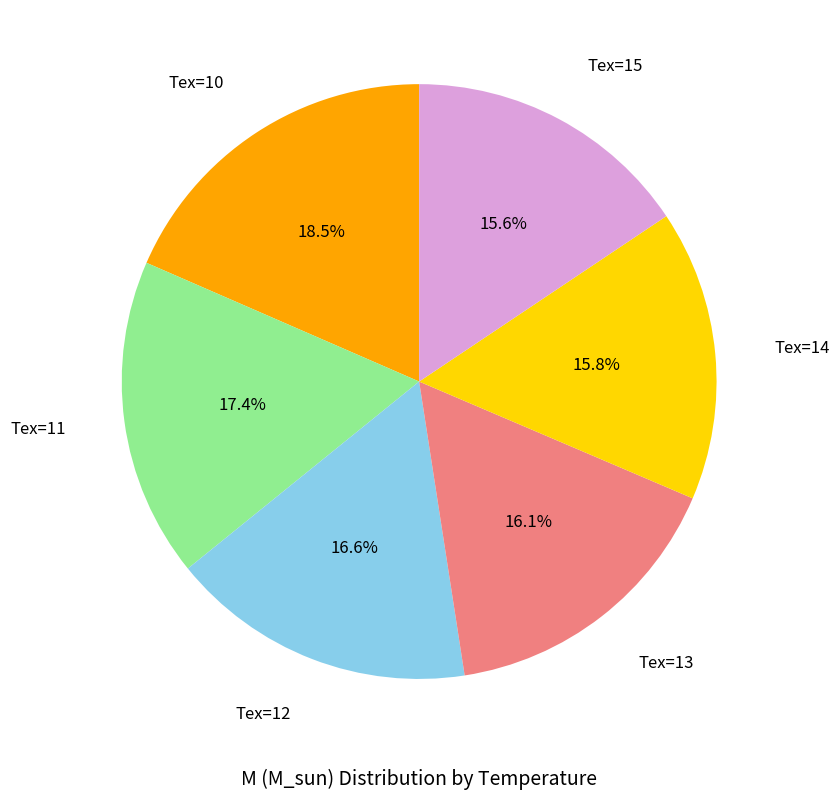

Count the number of slices in the pie.

6